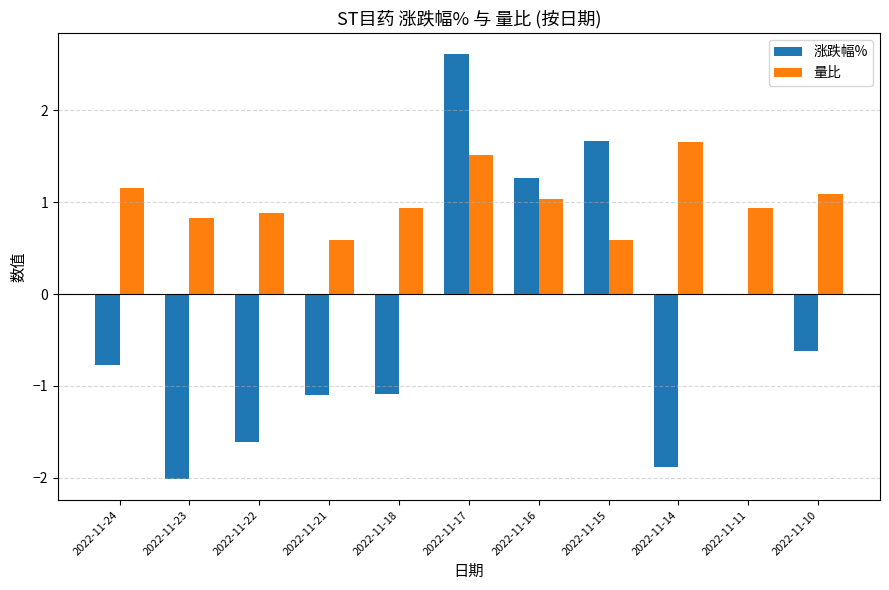

Which series changed the most between 2022-11-23 and 2022-11-10?

涨跌幅%